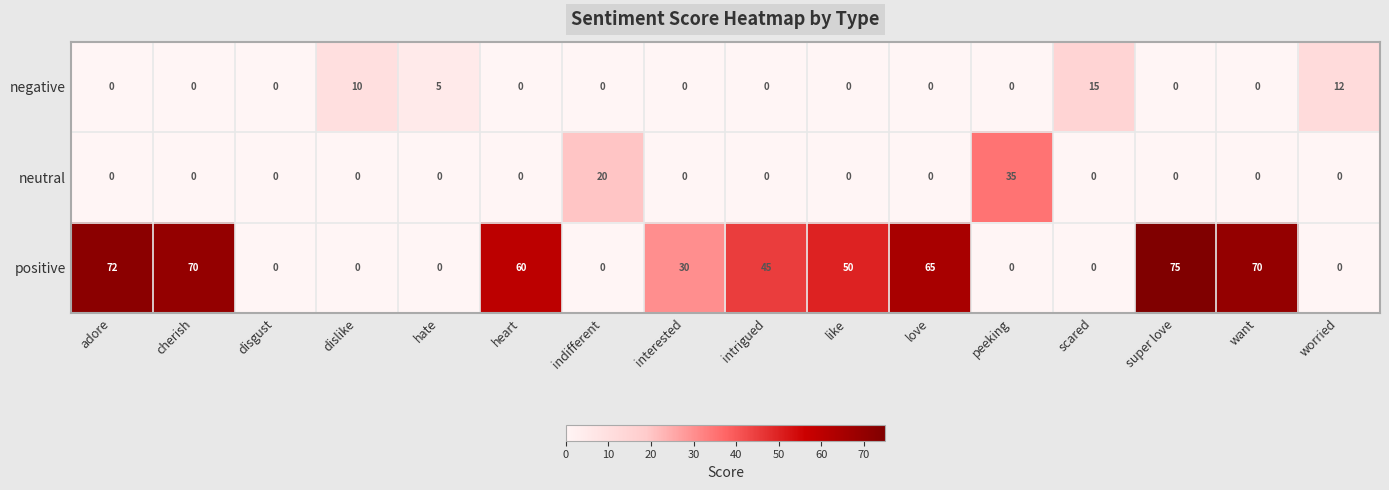

The neutral series shows -16 at hate. True or false?

False